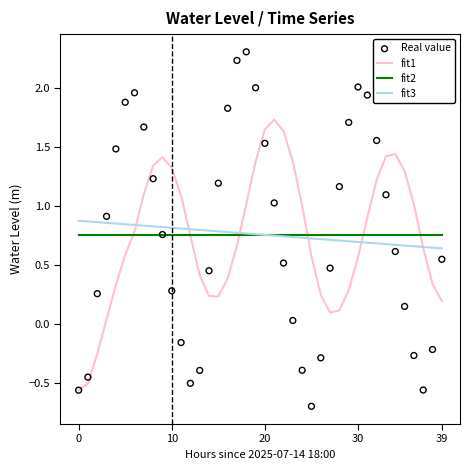

Which series has the largest total across all categories?

fit2